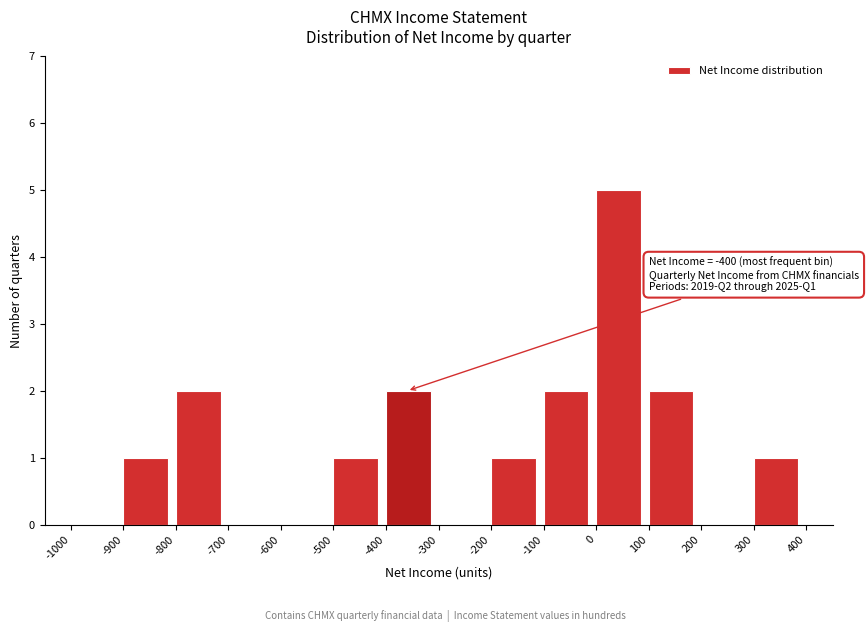

Which range on the x-axis has the tallest bar?

0 to 100